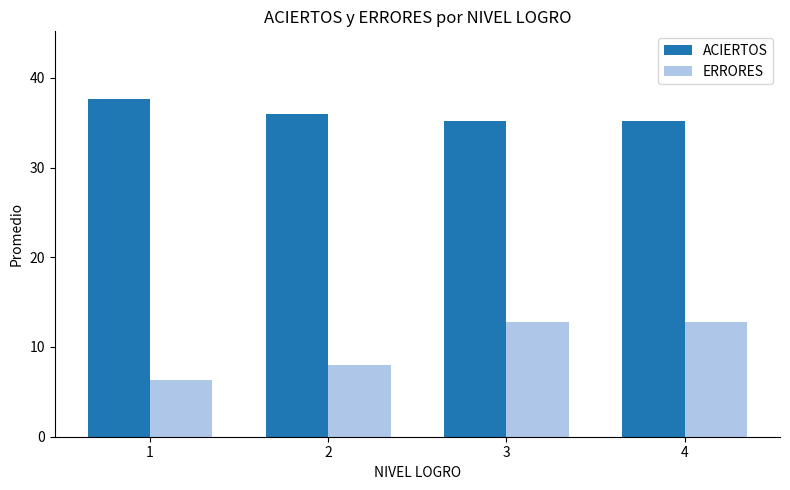

Reading left to right, extract all data points from this chart.

ACIERTOS: 1=37.6	2=36.0	3=35.2	4=35.2
ERRORES: 1=6.4	2=8.0	3=12.8	4=12.8